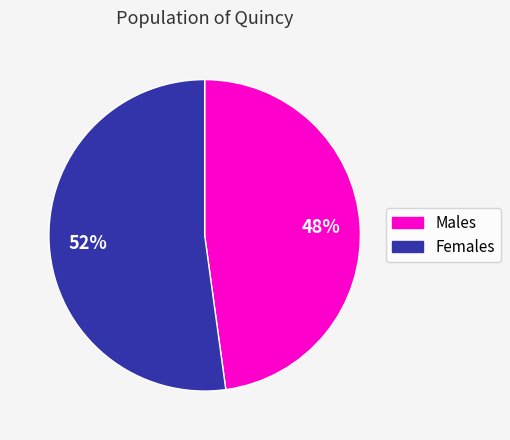

To the nearest percent, what is the difference between the largest and smallest slice percentages?

4%